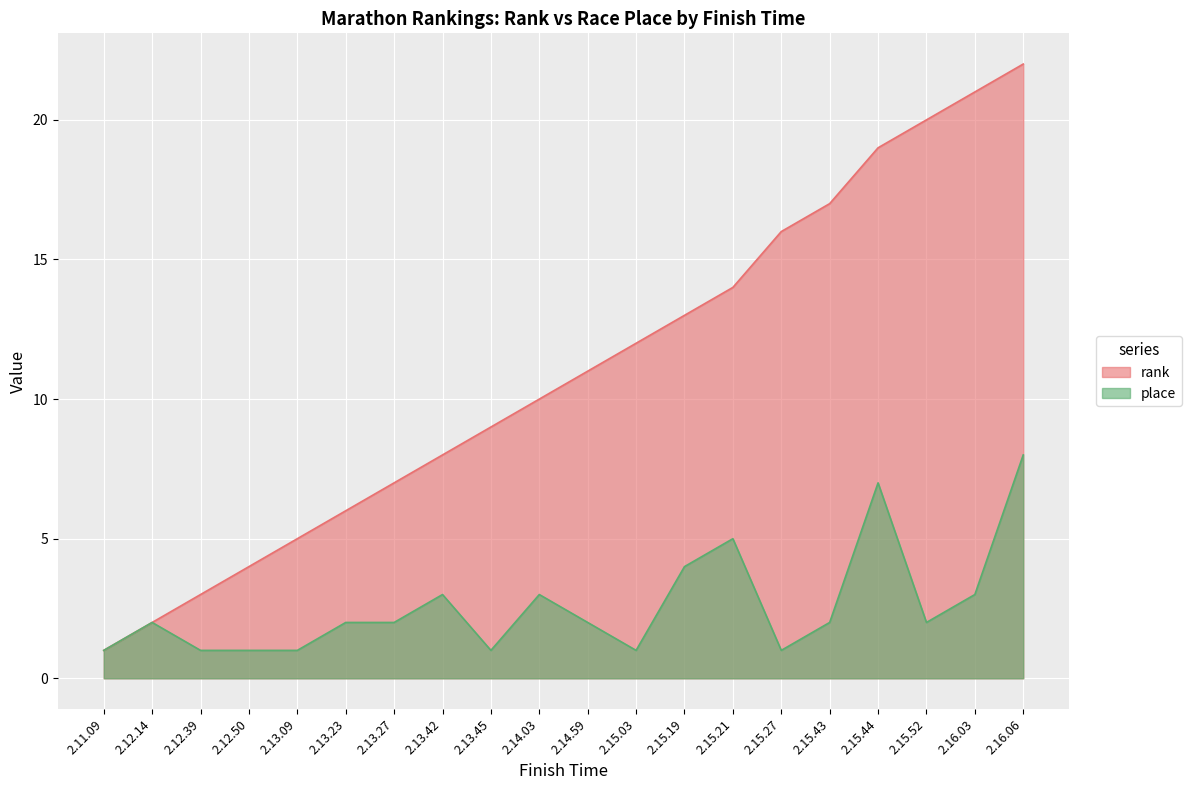

The rank series shows 20 at 2.15.52. True or false?

True